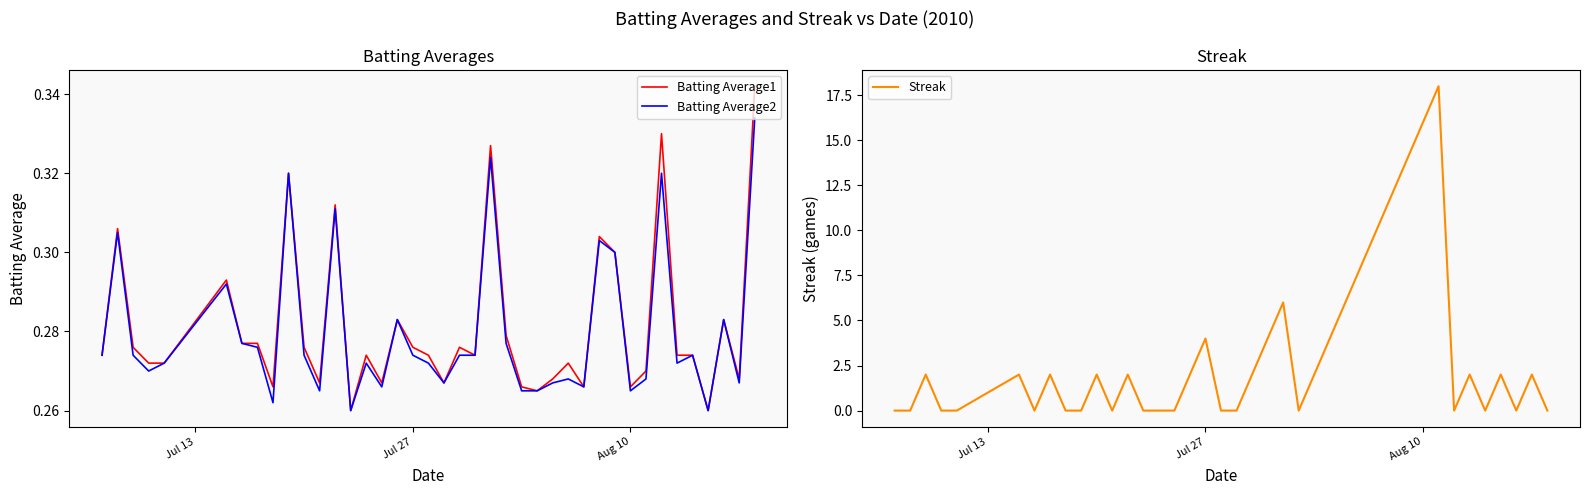

After their last crossing, which series has the higher values: Streak or Batting Average1?

Batting Average1